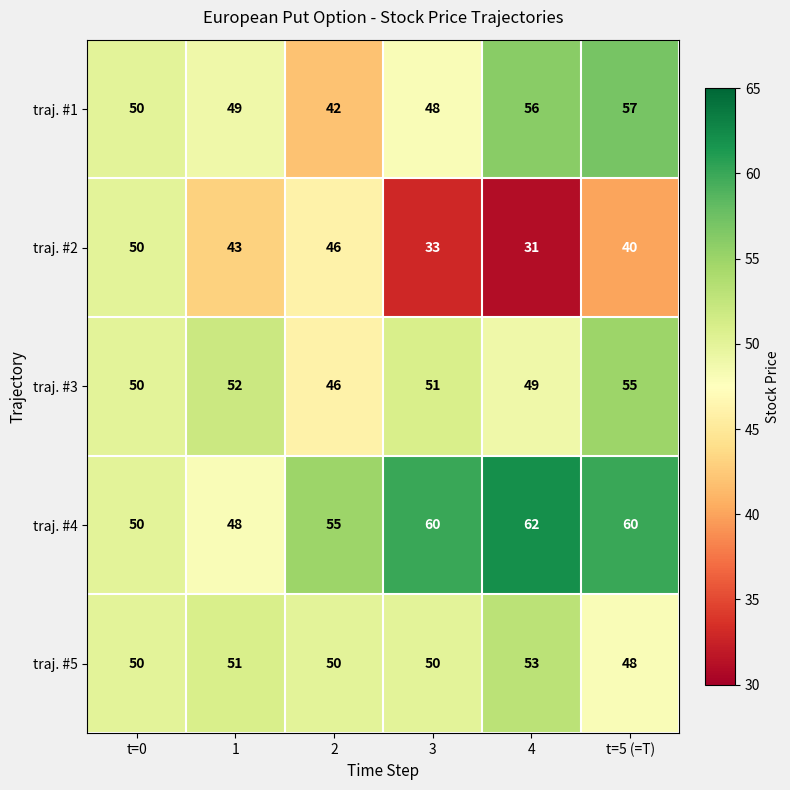

Count the number of data series in this chart.

5